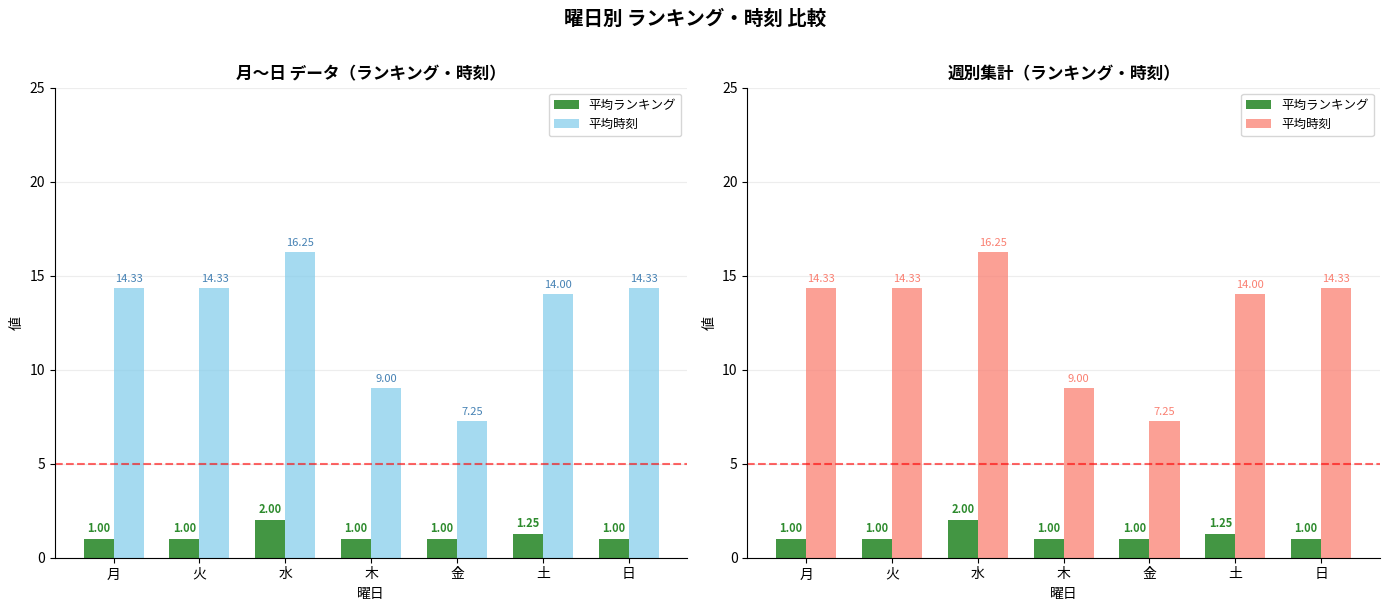

What is the maximum value shown in the chart?

16.2